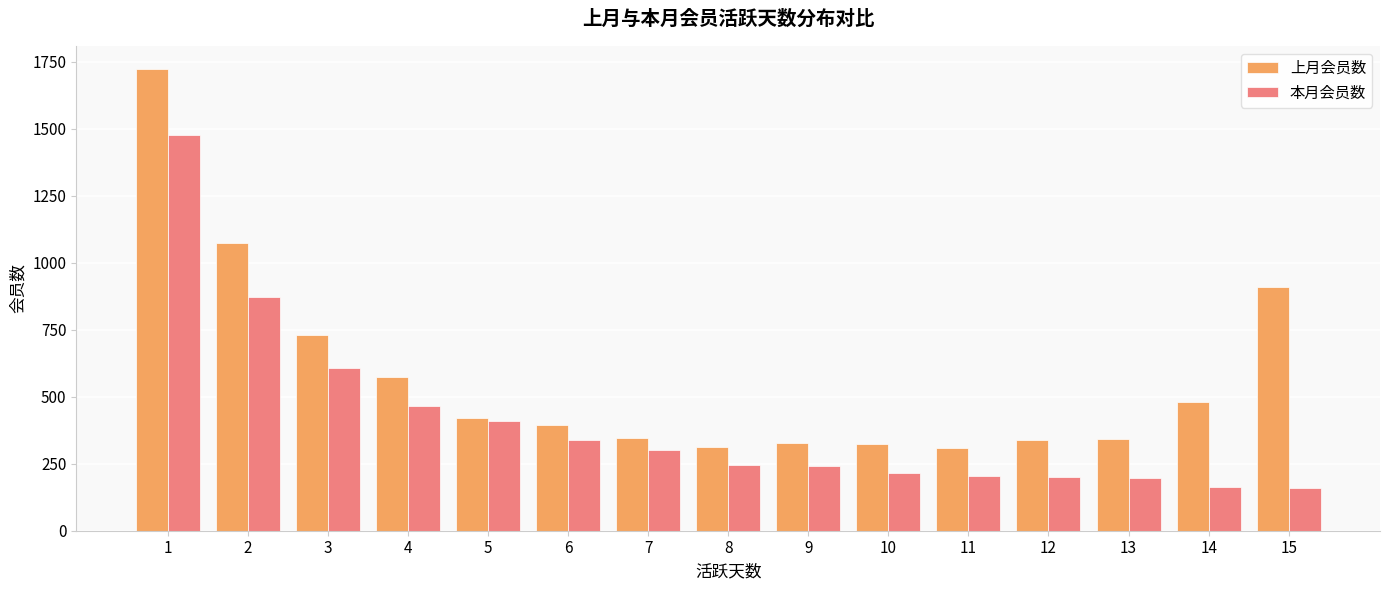

What is the difference between the highest and lowest values at 13?

147